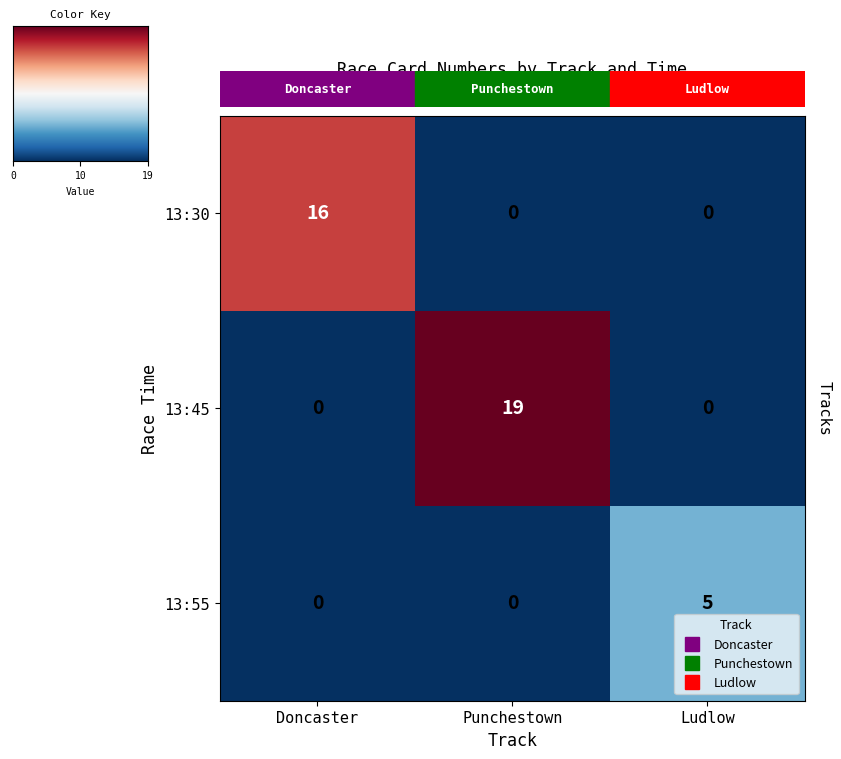

Reading left to right, list all the values displayed in this chart.

13:30: 16	0	0
13:45: 0	19	0
13:55: 0	0	5